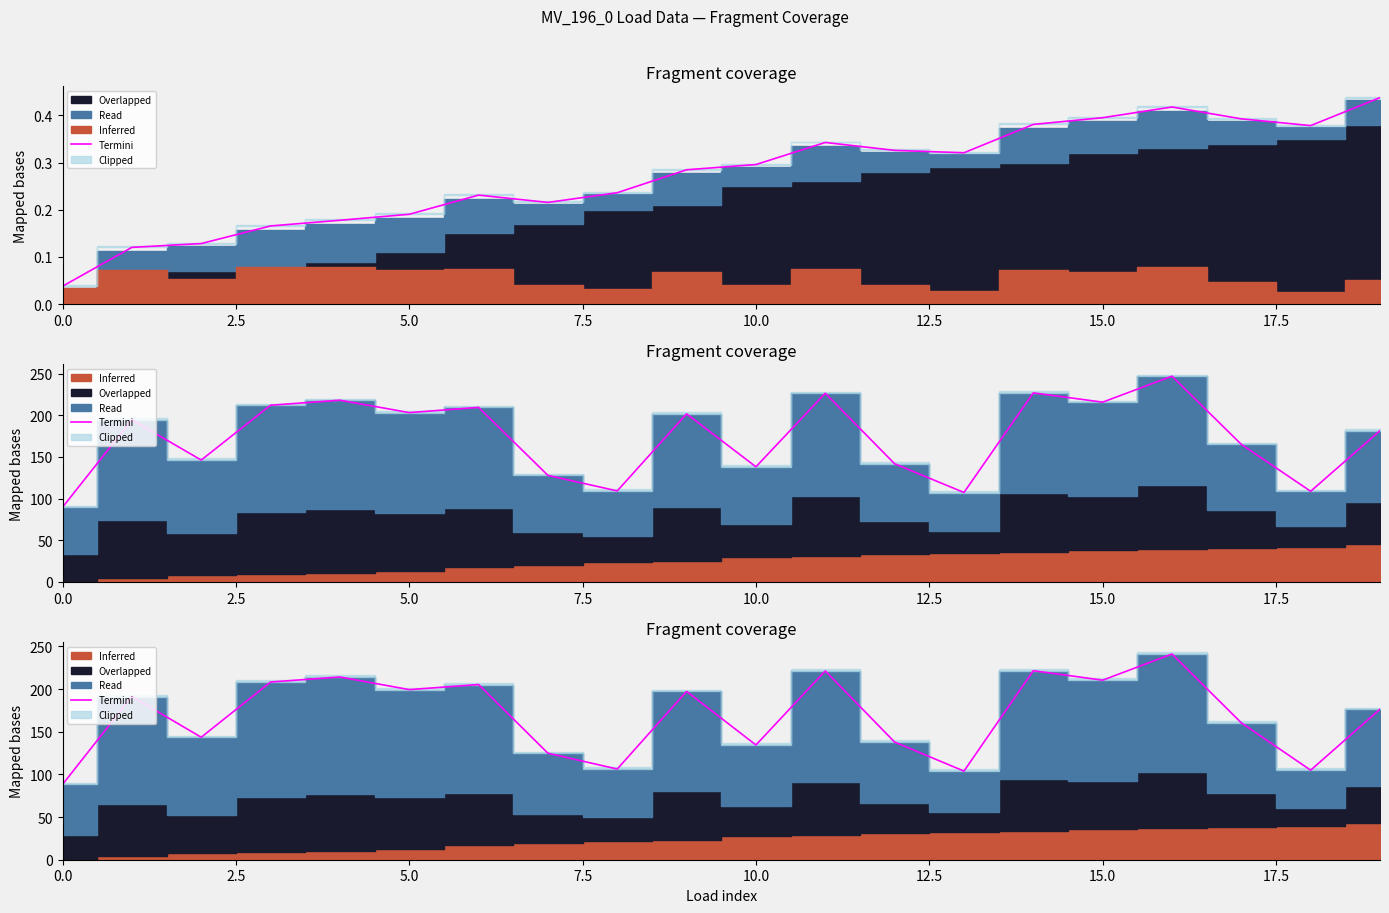

Approximately how many times larger is the value at 15 compared to 16?

0.9